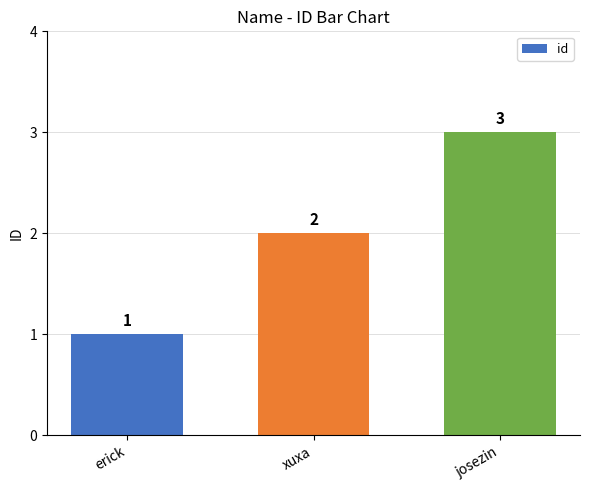

What is the maximum value shown in the chart?

3